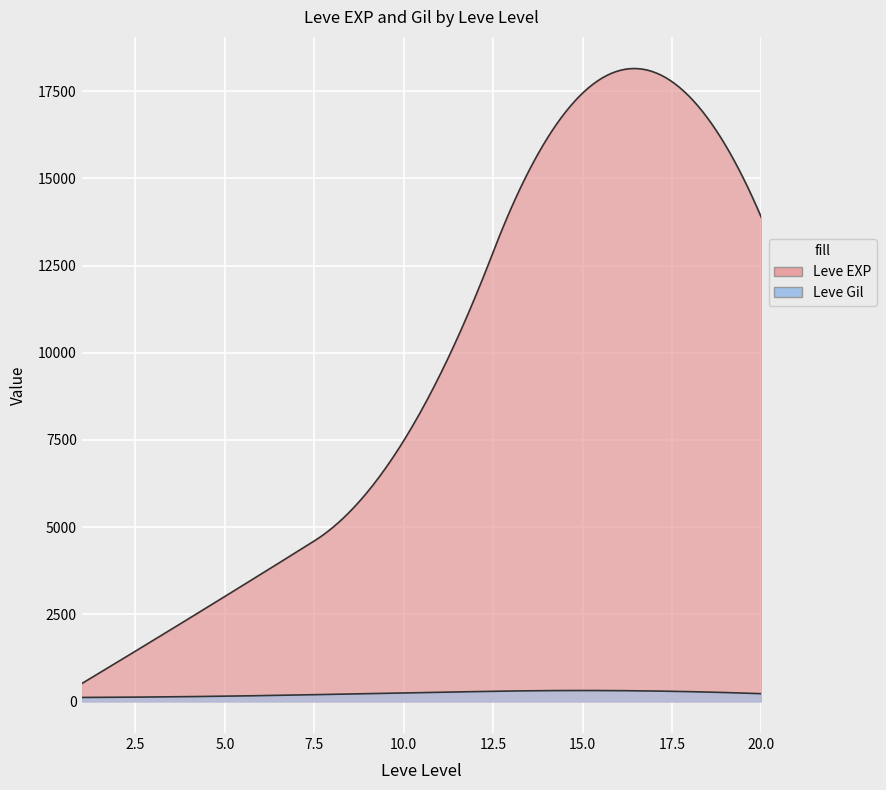

What is the approximate value of Leve Gil at 1?

112